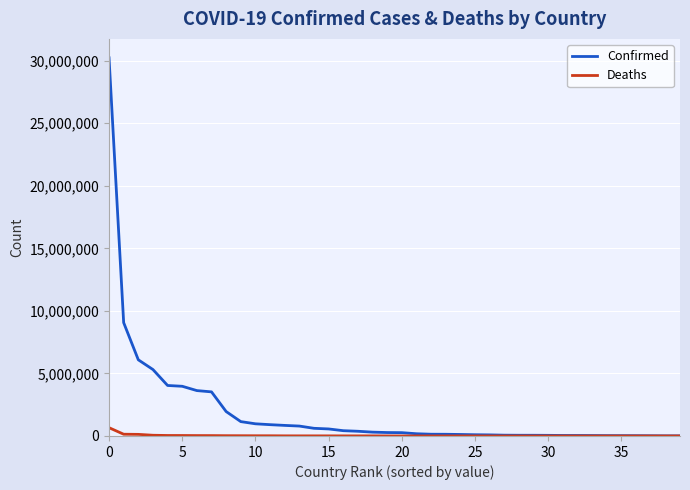

At how many categories does at least one series exceed 25245296?

1